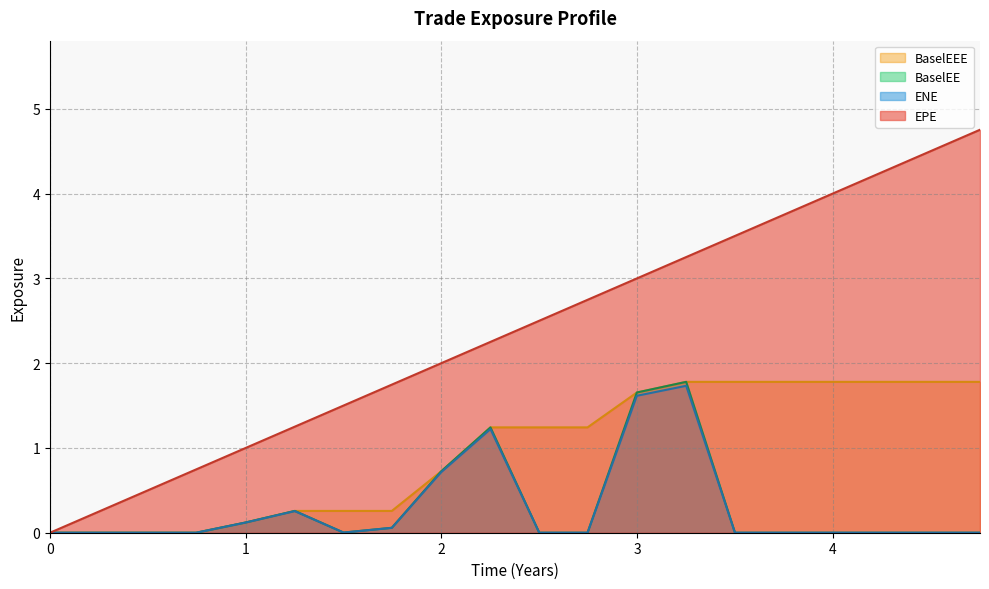

How many data points in BaselEEE are less than 1?

9